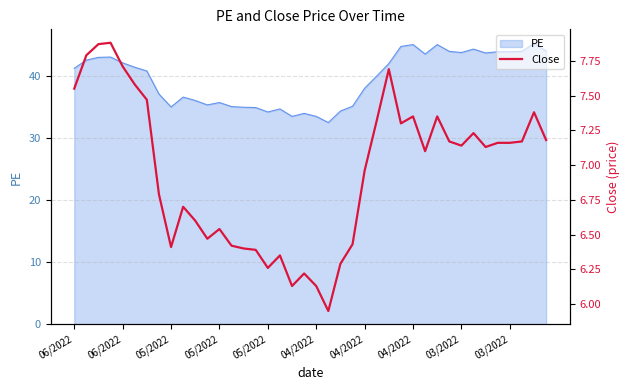

What value does the data have at 29?

7.1